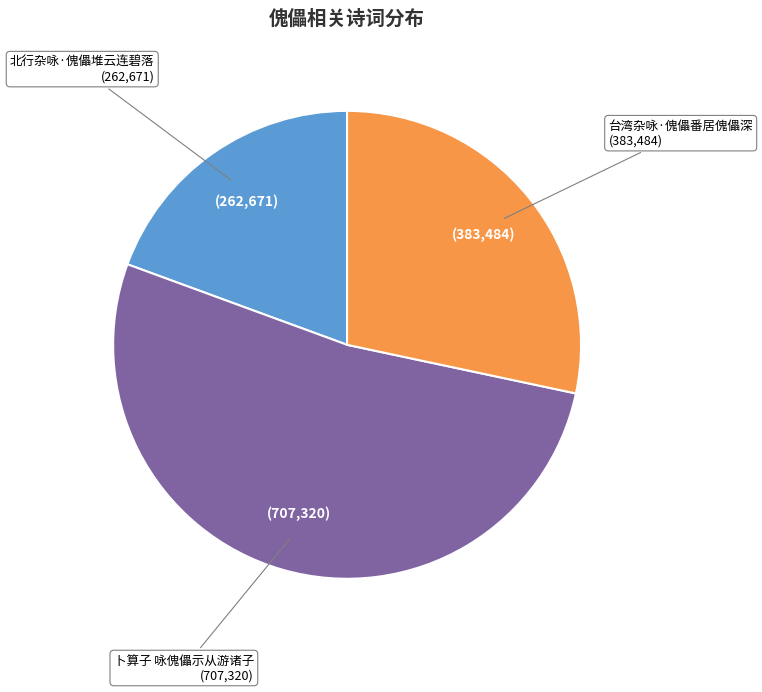

Rank the categories by value from lowest to highest.

北行杂咏·傀儡堆云连碧落, 台湾杂咏·傀儡番居傀儡深, 卜算子 咏傀儡示从游诸子